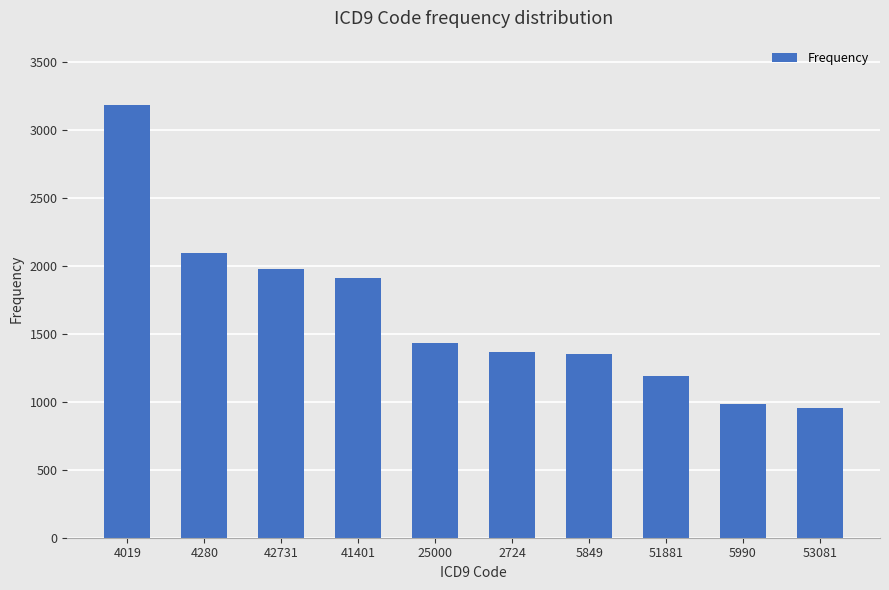

What is the approximate value at 25000?

1431